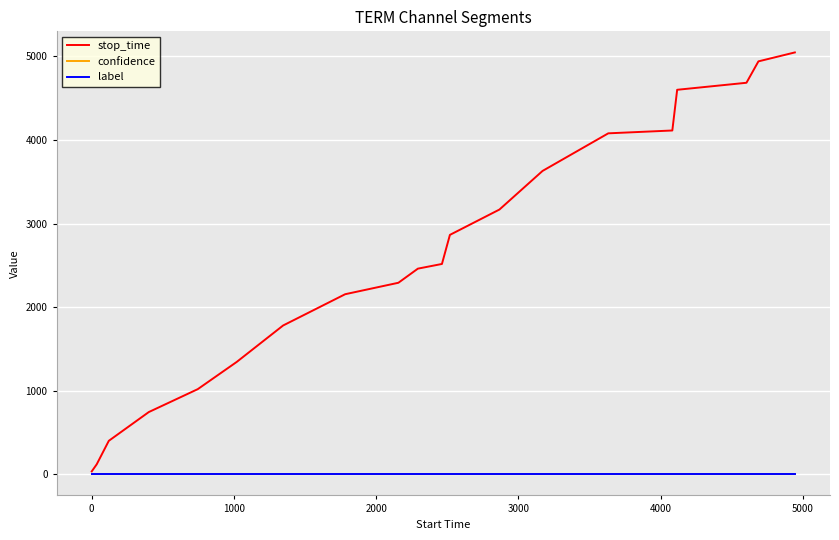

What are all the series names shown in the legend?

stop_time, confidence, label